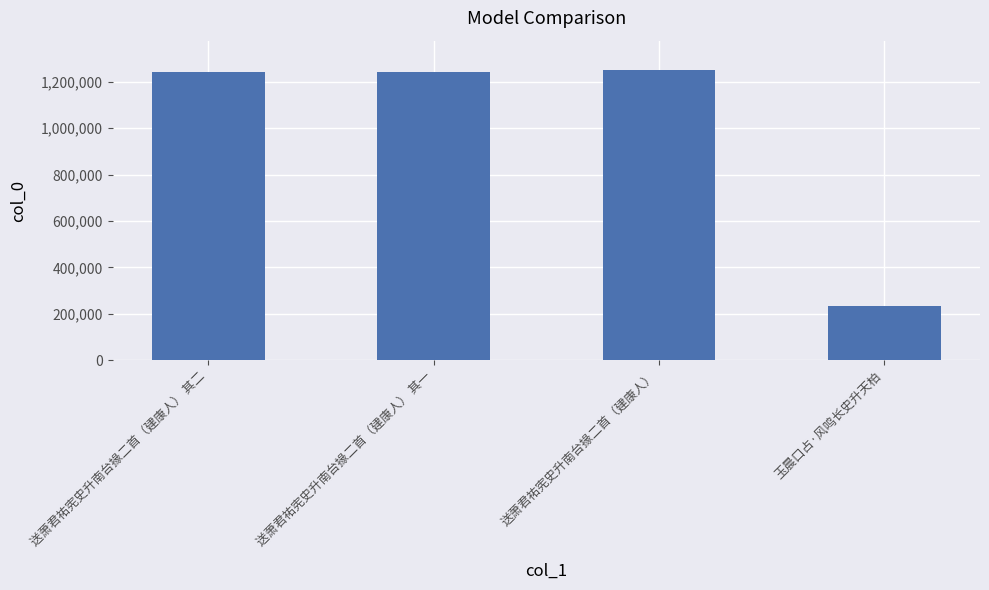

Which has a higher value, 送萧君祐宪史升南台掾二首（建康人） or 玉晨口占·风鸣长史升天柏?

送萧君祐宪史升南台掾二首（建康人）